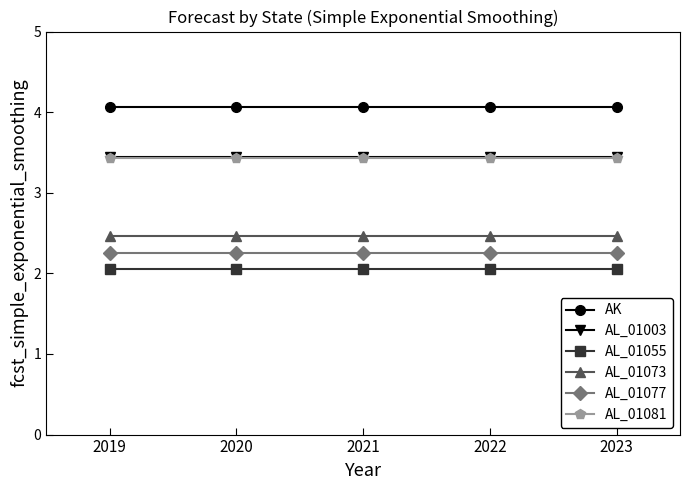

At how many categories does at least one series exceed 2?

5